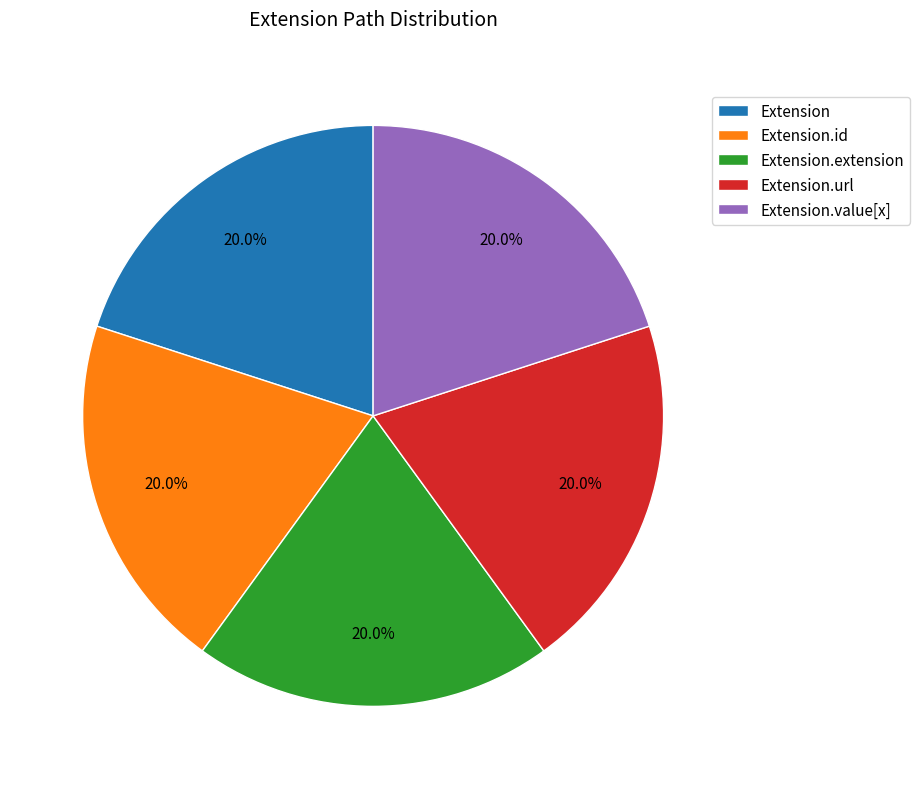

Does Extension.url represent more than half of the total?

No